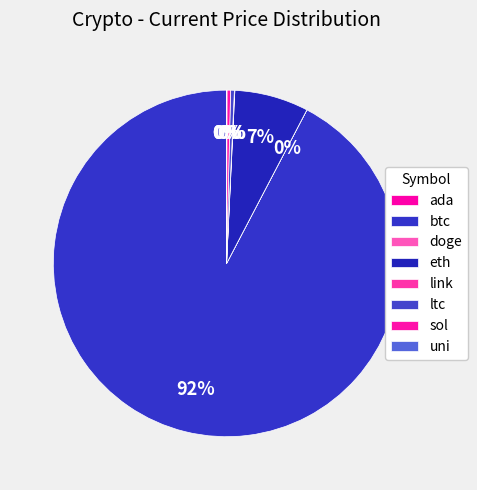

To the nearest percent, what is the difference between the btc and ltc slice percentages?

92%